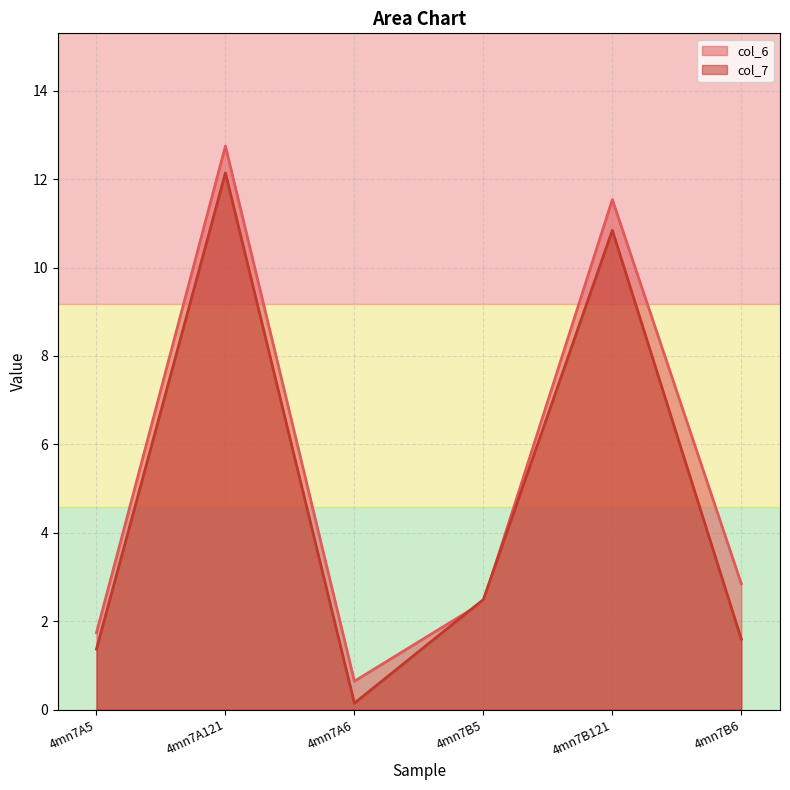

Where is the first local minimum for col_6?

4mn7A6